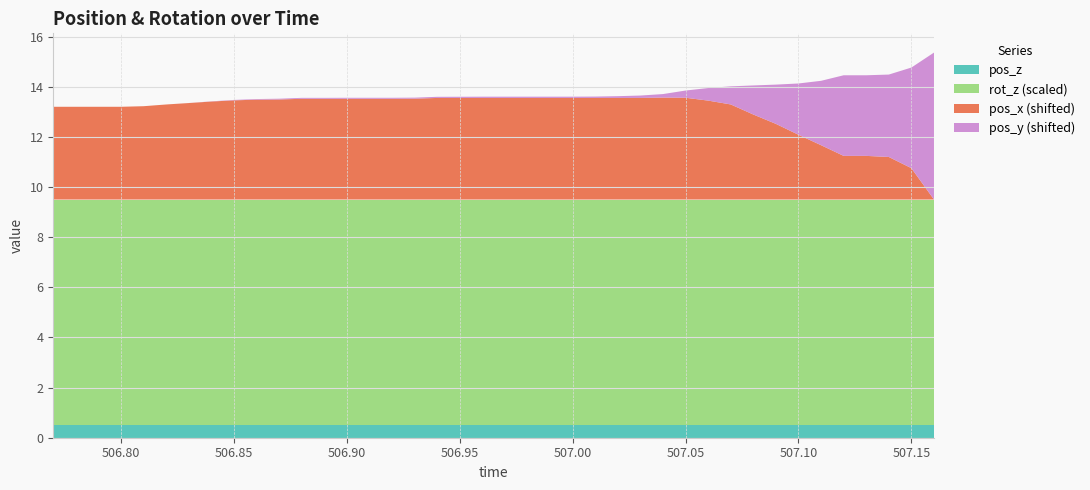

Reading right to left, transcribe all the data shown in this chart.

pos_x: -5.1	-5.0	-4.8	-4.5	-4.1	-3.5	-2.8	-1.7	0.3	0.6	0.6	0.6	0.5	0.3	0.2
pos_y: 20.0	16.0	10.0	2.0	-8.0	-20.0	-35.0	-51.0	-67.6	-72.0	-72.1	-72.2	-72.2	-72.4	-72.4
pos_z: 0.0	0.0	0.0	0.0	0.0	0.0	0.0	0.0	0.0	0.0	0.0	0.0	0.0	0.0	0.0
rot_z: 270.0	270.0	270.0	270.0	270.0	270.0	270.0	270.0	270.0	270.0	270.0	270.0	270.0	270.0	270.0